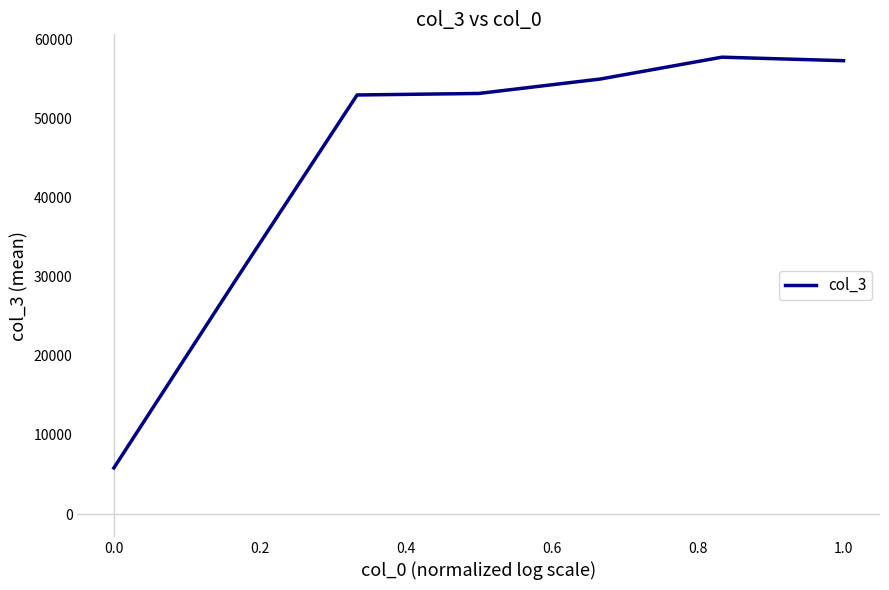

True or false: the data has more than 1 interior local peaks.

False